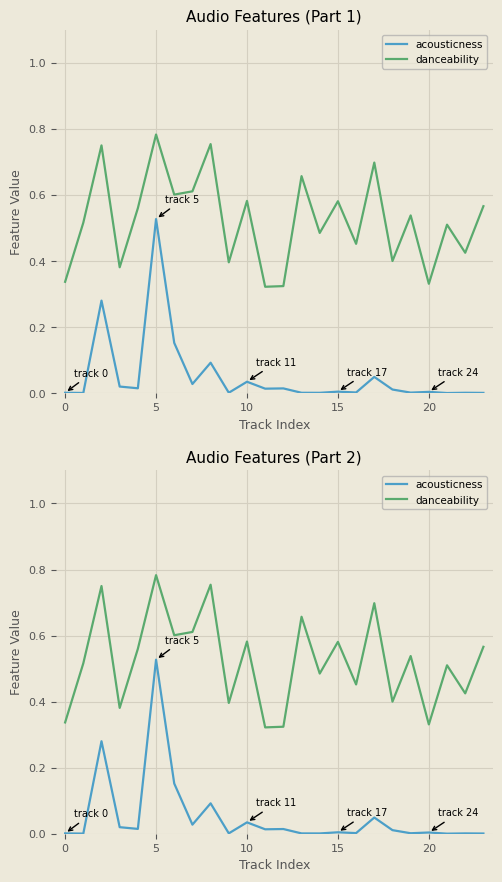

True or false: acousticness and danceability cross at least once.

False